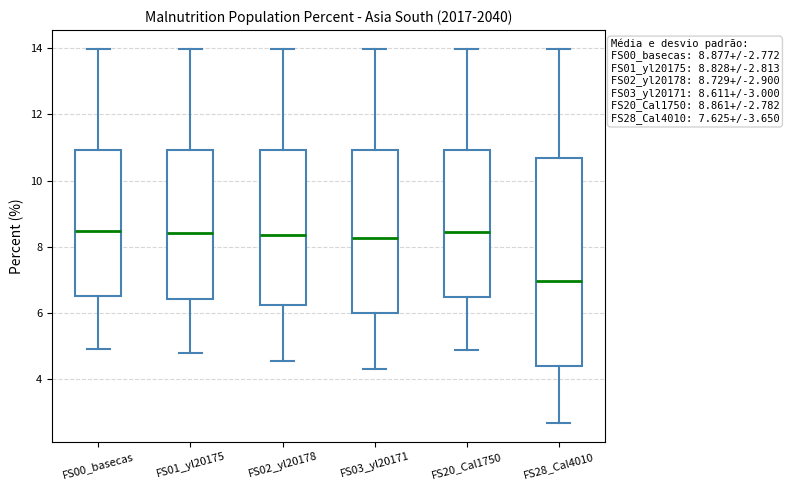

Which box's median line is the lowest?

FS28_Cal4010